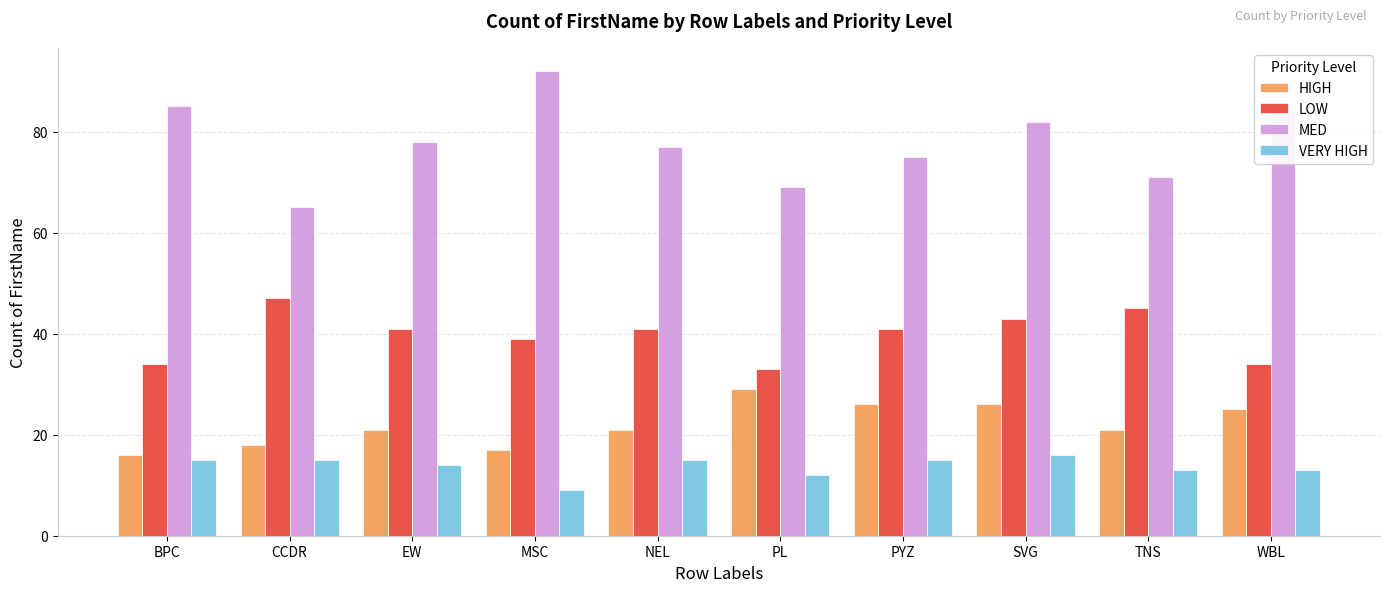

What is the lowest value of the VERY HIGH series?

9